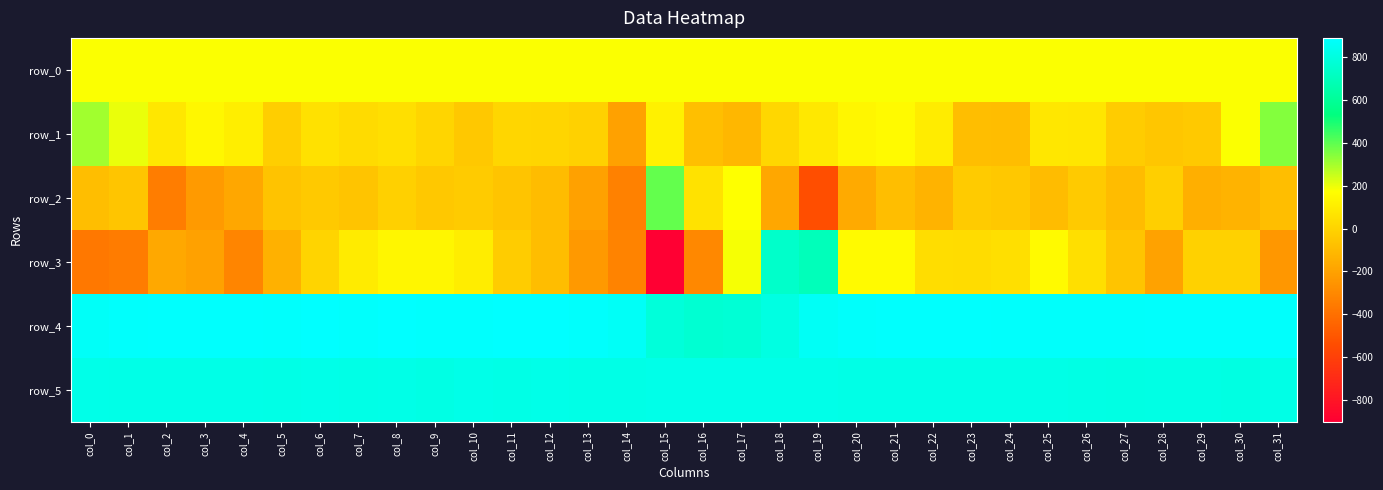

True or false: row_0 has a value of 178.2 at col_26.

True